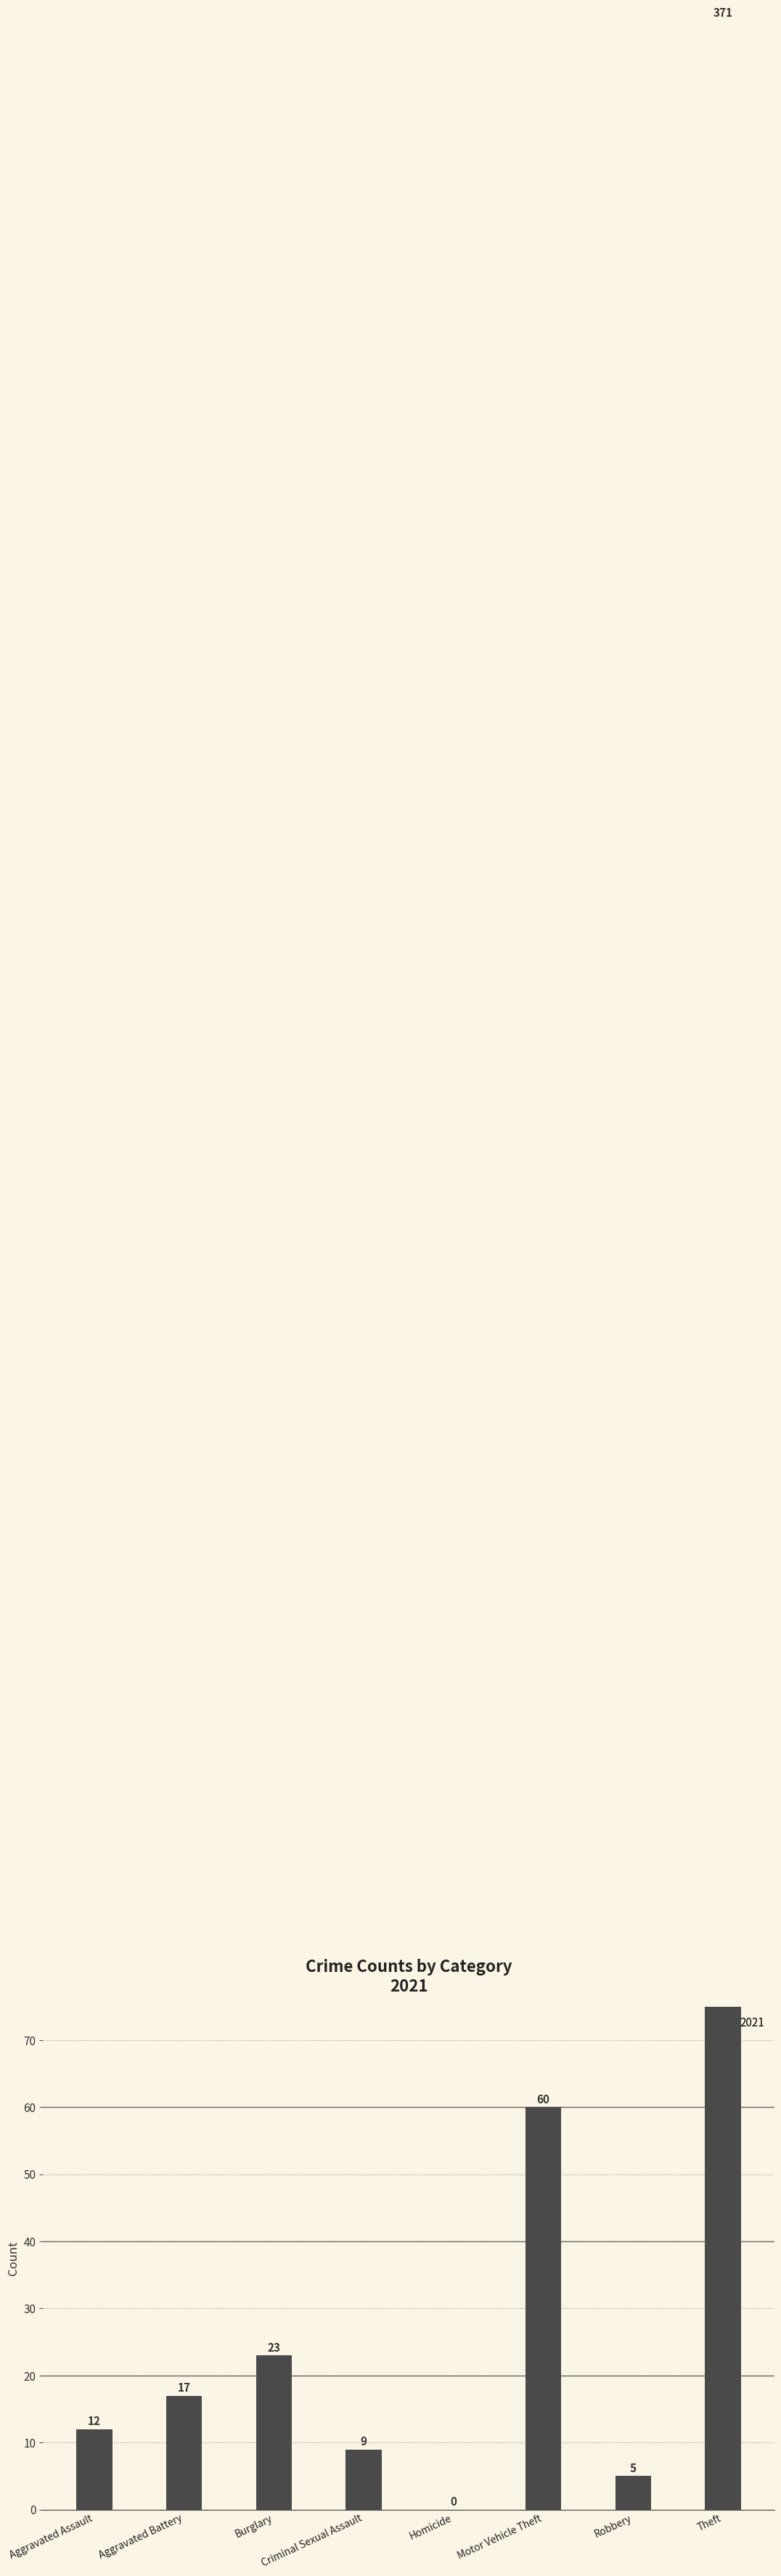

What is the difference between the 2017 values at Aggravated Assault and Aggravated Battery?

5